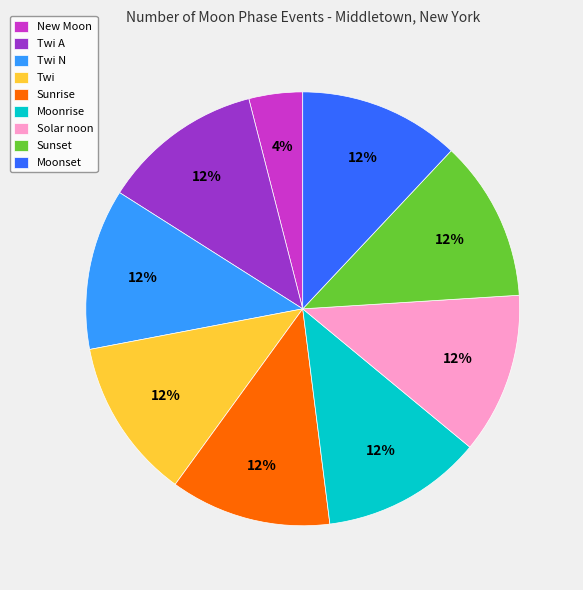

Which category has the smallest portion of the pie?

New Moon